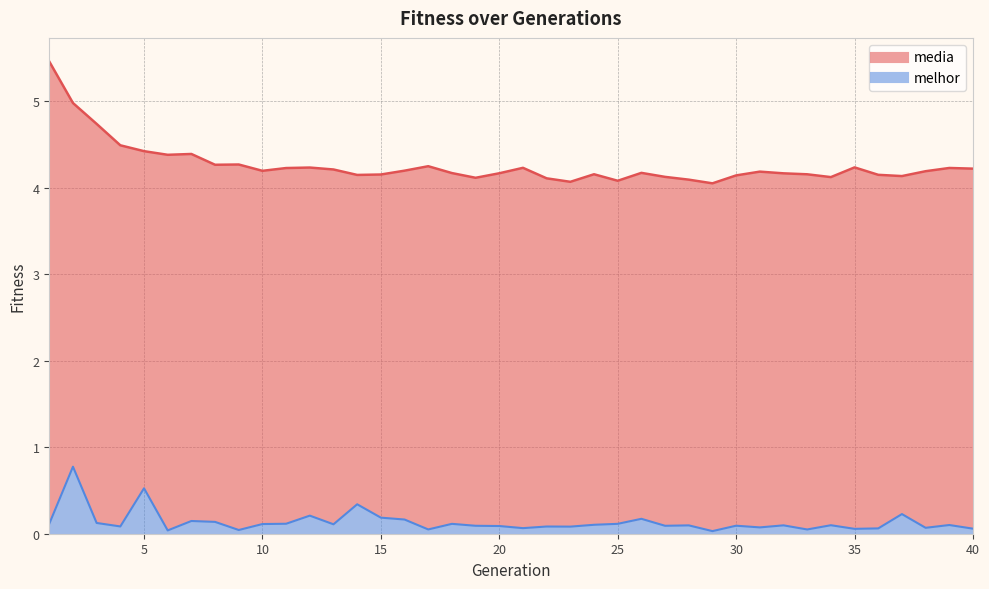

Where is the first local minimum for media?

6